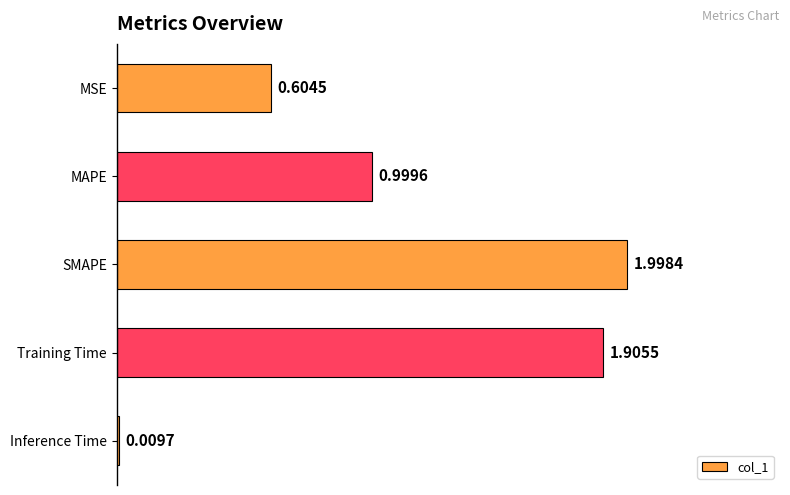

What is the label of the 4th bar from the bottom?

MAPE